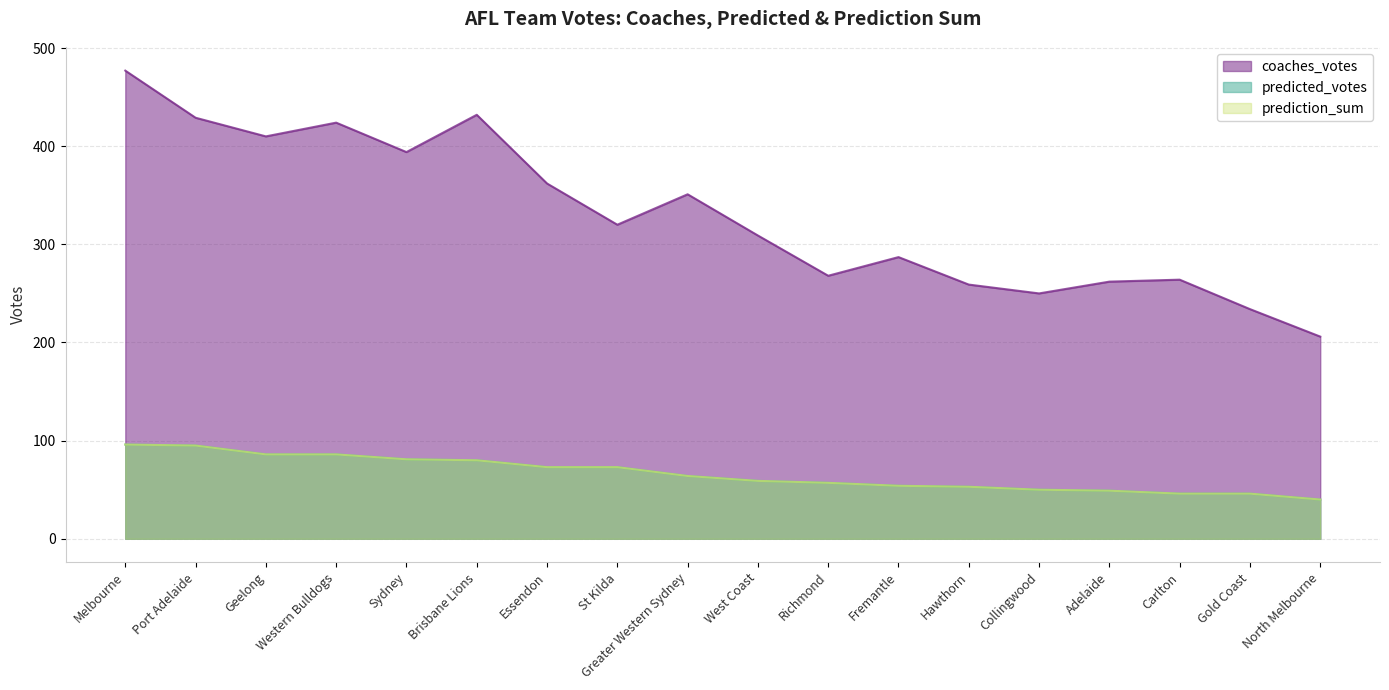

Reading left to right, what are all the values shown in this chart?

coaches_votes: Melbourne=477	Port Adelaide=429	Geelong=410	Western Bulldogs=424	Sydney=394	Brisbane Lions=432	Essendon=362	St Kilda=320	Greater Western Sydney=351	West Coast=309	Richmond=268	Fremantle=287	Hawthorn=259	Collingwood=250	Adelaide=262	Carlton=264	Gold Coast=234	North Melbourne=206
predicted_votes: Melbourne=96	Port Adelaide=95	Geelong=86	Western Bulldogs=86	Sydney=81	Brisbane Lions=80	Essendon=73	St Kilda=73	Greater Western Sydney=64	West Coast=59	Richmond=57	Fremantle=54	Hawthorn=53	Collingwood=50	Adelaide=49	Carlton=46	Gold Coast=46	North Melbourne=40
prediction_sum: Melbourne=96	Port Adelaide=95	Geelong=86	Western Bulldogs=86	Sydney=81	Brisbane Lions=80	Essendon=73	St Kilda=73	Greater Western Sydney=64	West Coast=59	Richmond=57	Fremantle=54	Hawthorn=53	Collingwood=50	Adelaide=49	Carlton=46	Gold Coast=46	North Melbourne=40